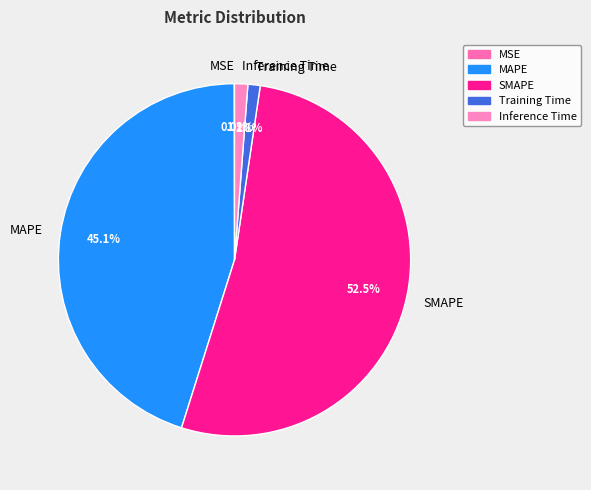

What is the largest slice in the pie chart?

SMAPE